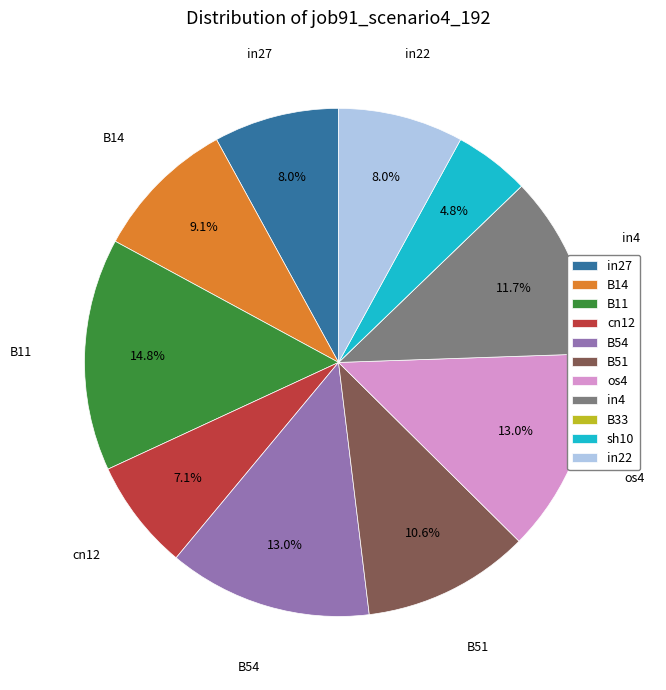

Which category has the biggest portion of the pie?

B11